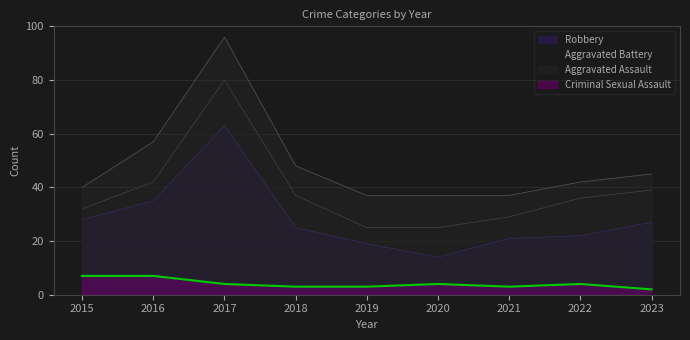

What is the maximum value shown in the chart?

96